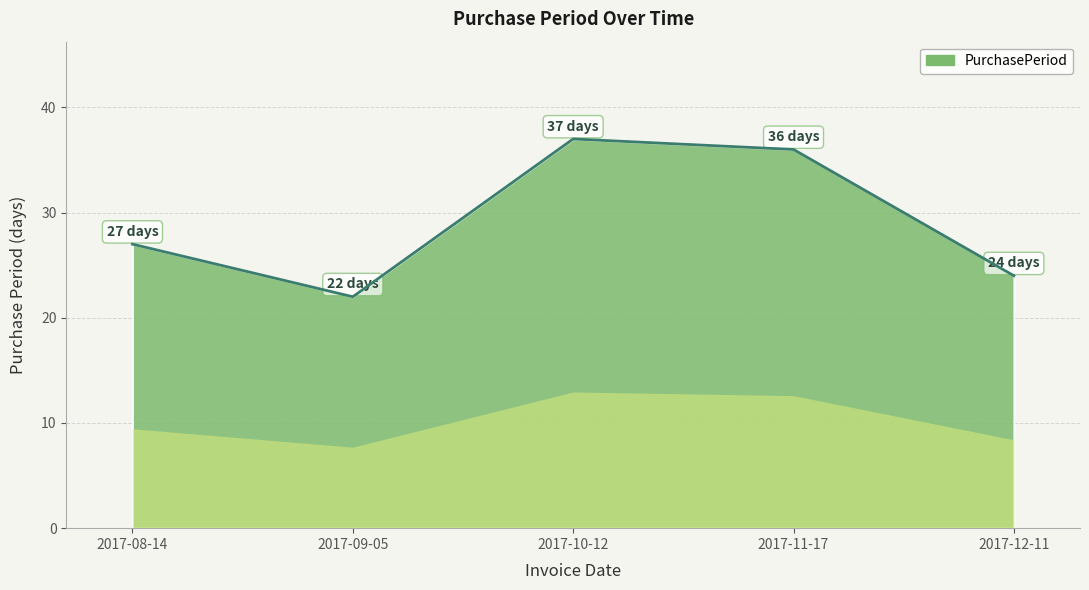

Where is the first local maximum?

2017-10-12